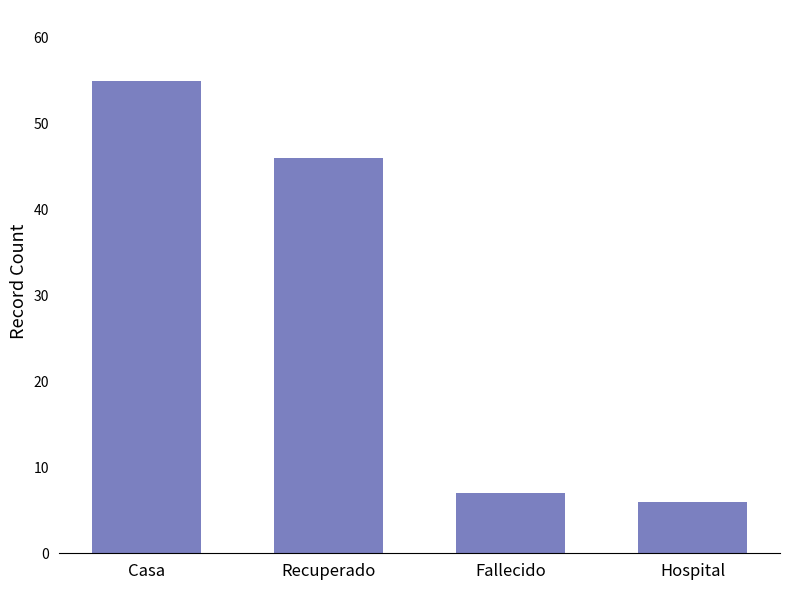

The value at Recuperado is 46. True or false?

True